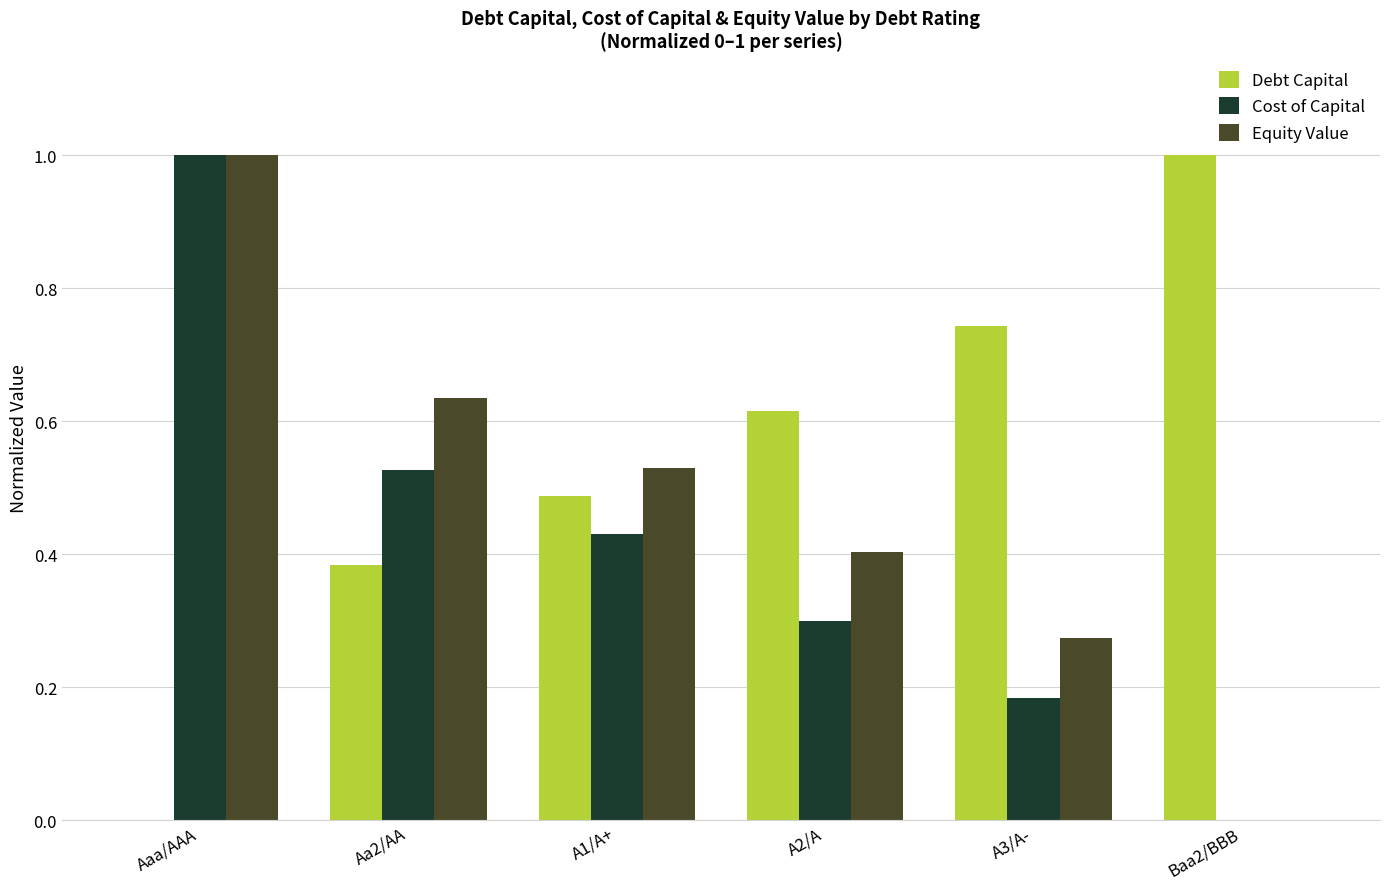

What are all the series names shown in the legend?

Debt Capital, Cost of Capital, Equity Value